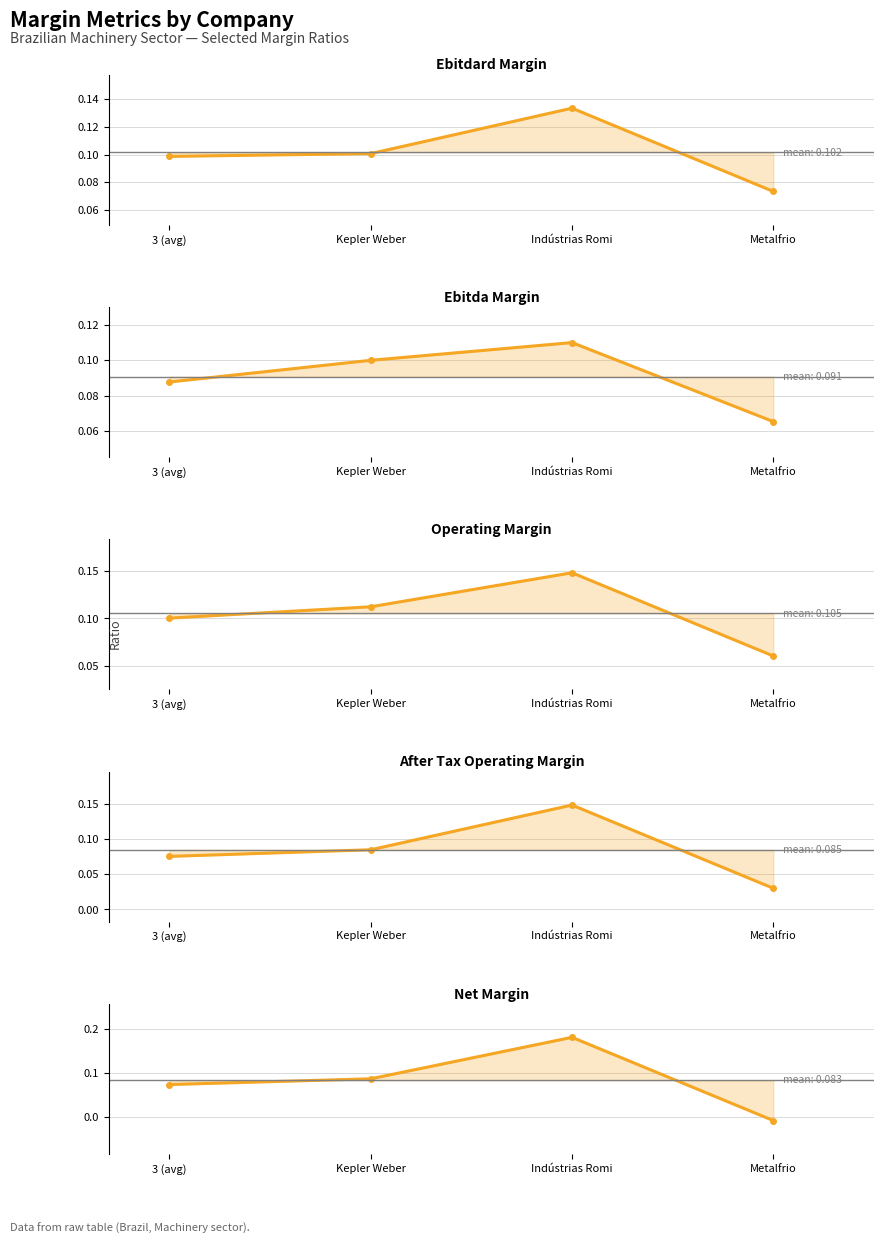

How many intersections are there between Ebitdard Margin and Net Margin?

2